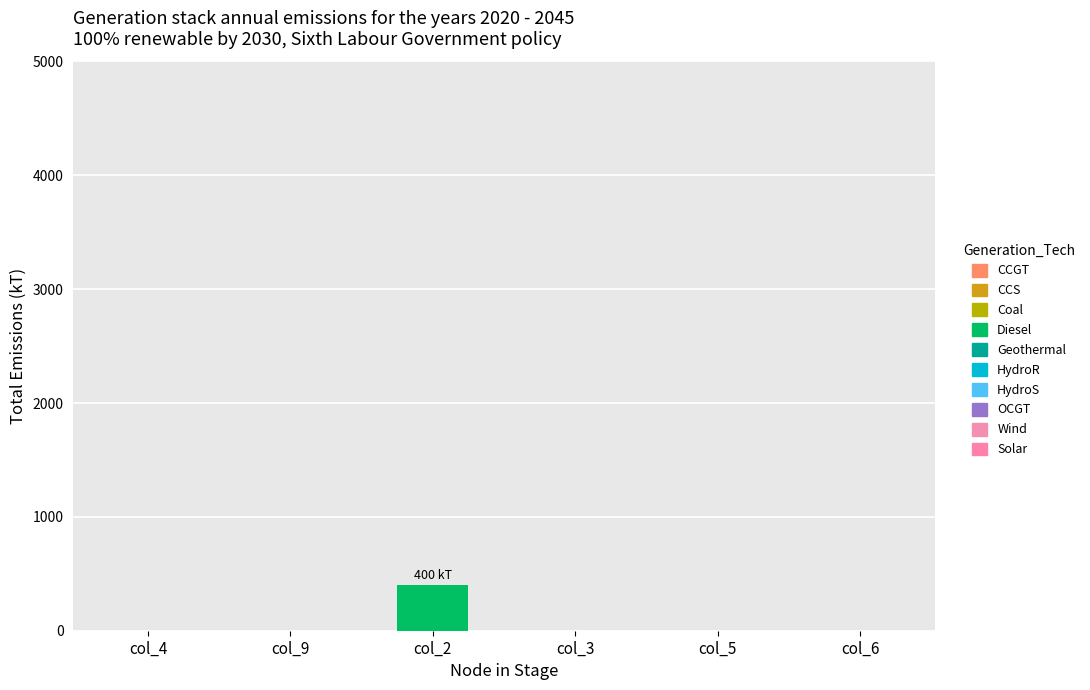

What is the change in value from col_2 to col_6?

-400